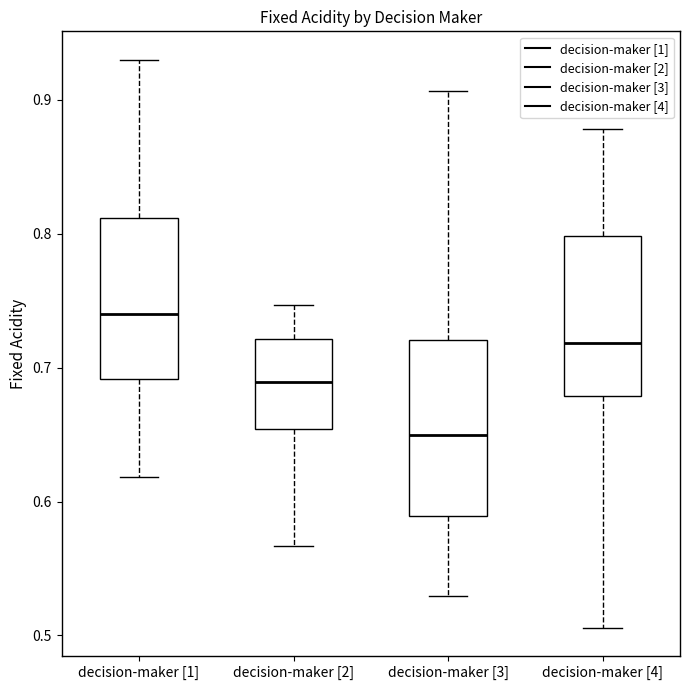

Which box's median line is the lowest?

decision-maker [3]